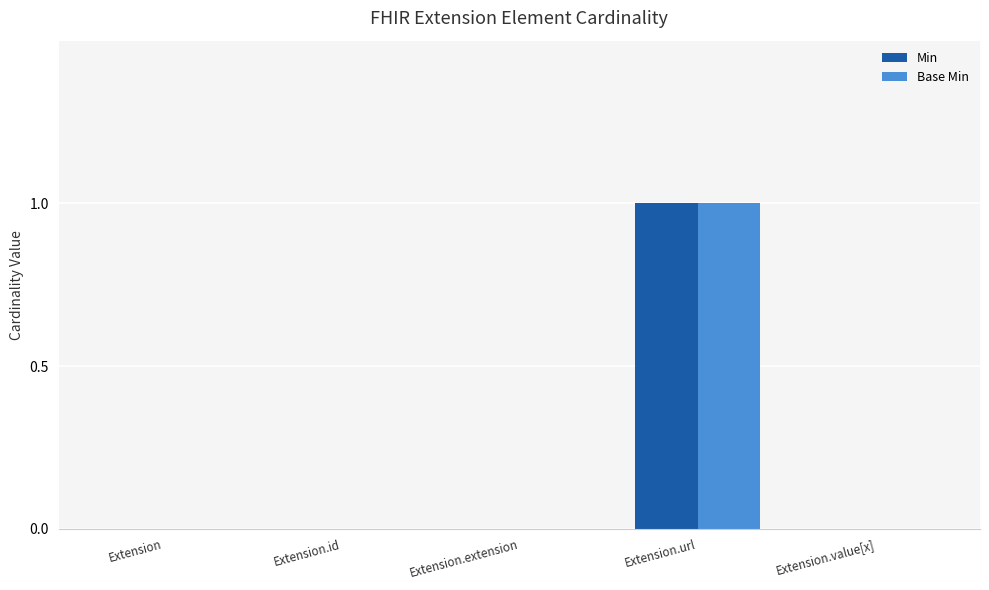

How many groups of bars are there?

5